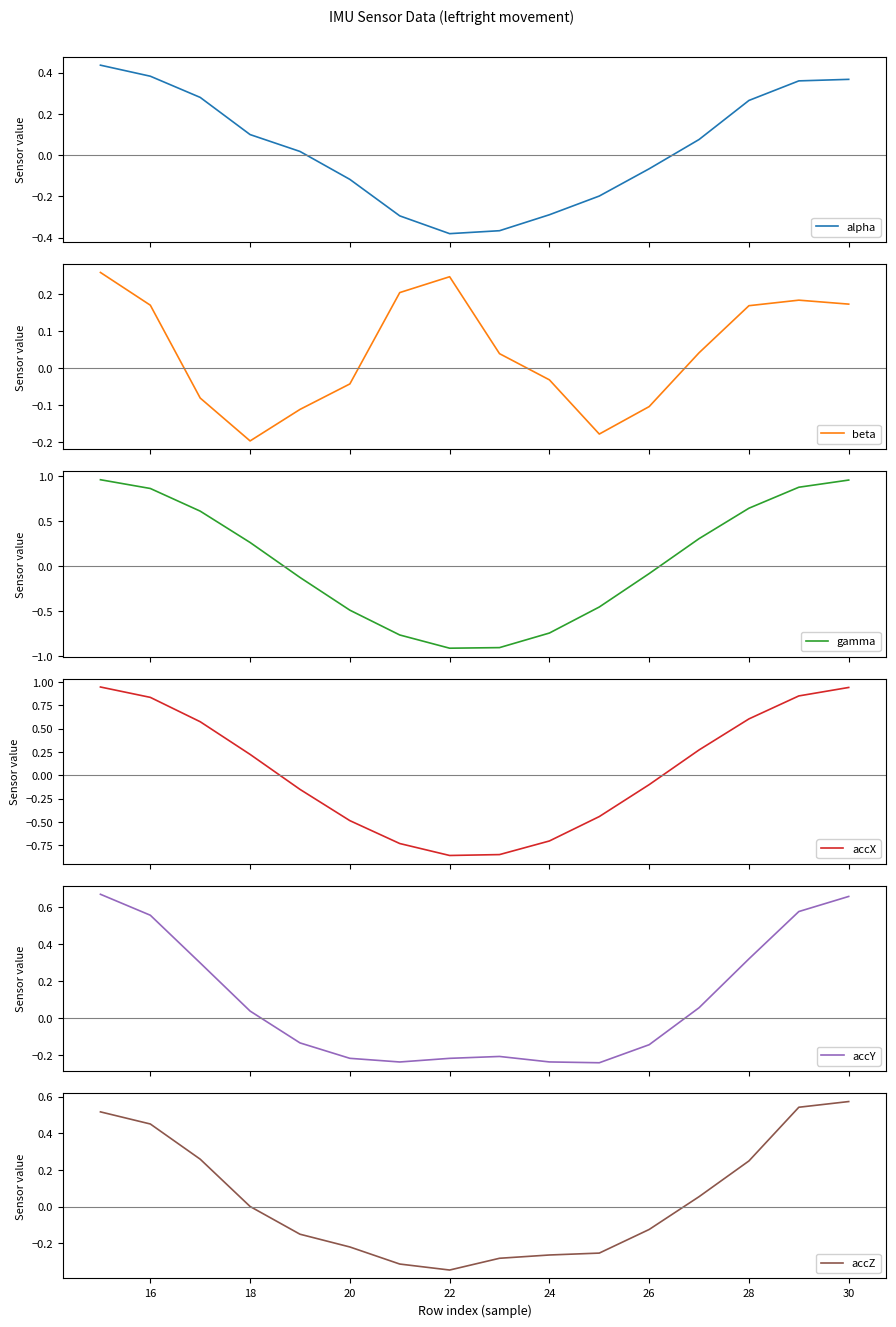

Reading left to right, extract all data points from this chart.

alpha: 0.4	0.4	0.3	0.1	0.0	-0.1	-0.3	-0.4	-0.4	-0.3	-0.2	-0.1	0.1	0.3	0.4	0.4
beta: 0.3	0.2	-0.1	-0.2	-0.1	-0.0	0.2	0.2	0.0	-0.0	-0.2	-0.1	0.0	0.2	0.2	0.2
gamma: 1.0	0.9	0.6	0.3	-0.1	-0.5	-0.8	-0.9	-0.9	-0.7	-0.5	-0.1	0.3	0.6	0.9	1.0
accX: 0.9	0.8	0.6	0.2	-0.2	-0.5	-0.7	-0.9	-0.8	-0.7	-0.4	-0.1	0.3	0.6	0.9	0.9
accY: 0.7	0.6	0.3	0.0	-0.1	-0.2	-0.2	-0.2	-0.2	-0.2	-0.2	-0.1	0.1	0.3	0.6	0.7
accZ: 0.5	0.5	0.3	0.0	-0.2	-0.2	-0.3	-0.3	-0.3	-0.3	-0.3	-0.1	0.1	0.2	0.5	0.6